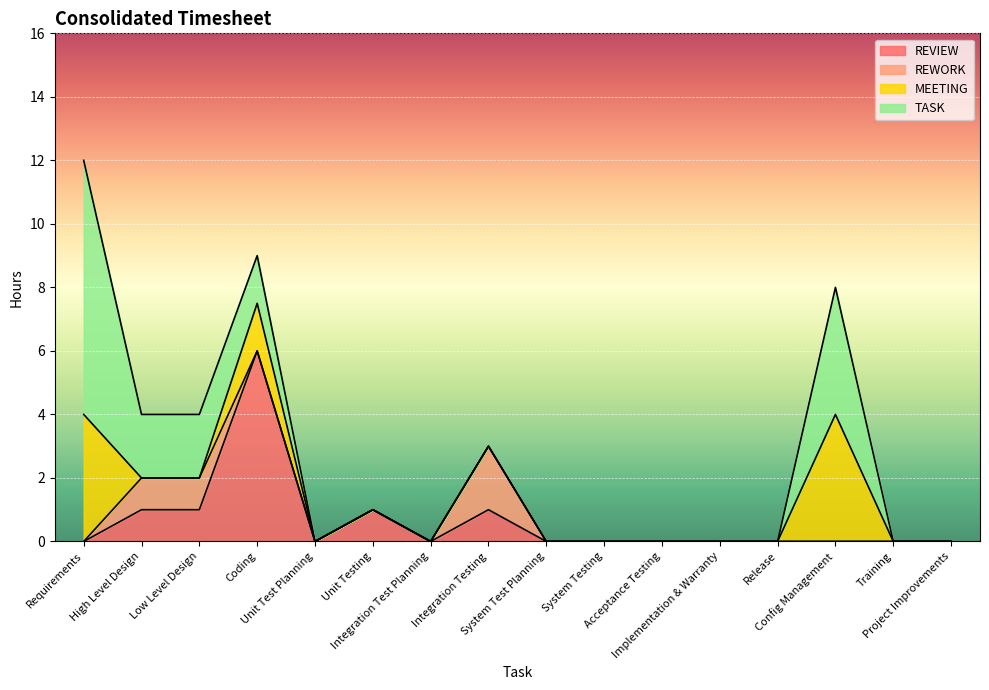

Between System Testing and Release, which is larger?

System Testing